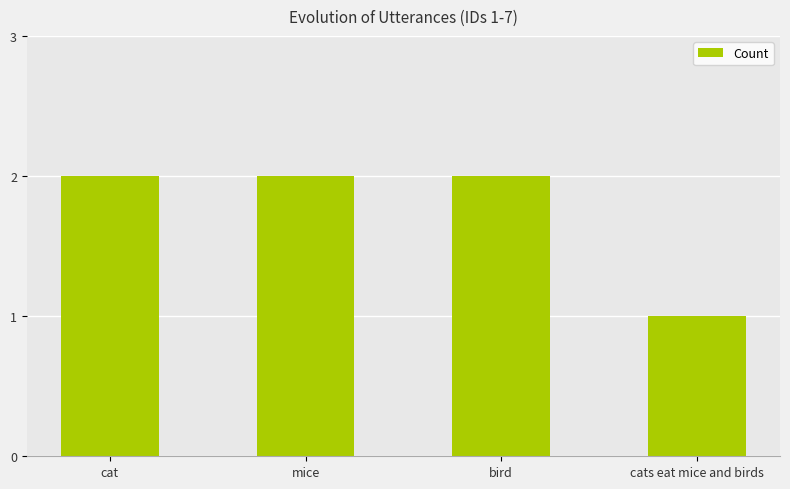

What is the greatest value displayed?

2